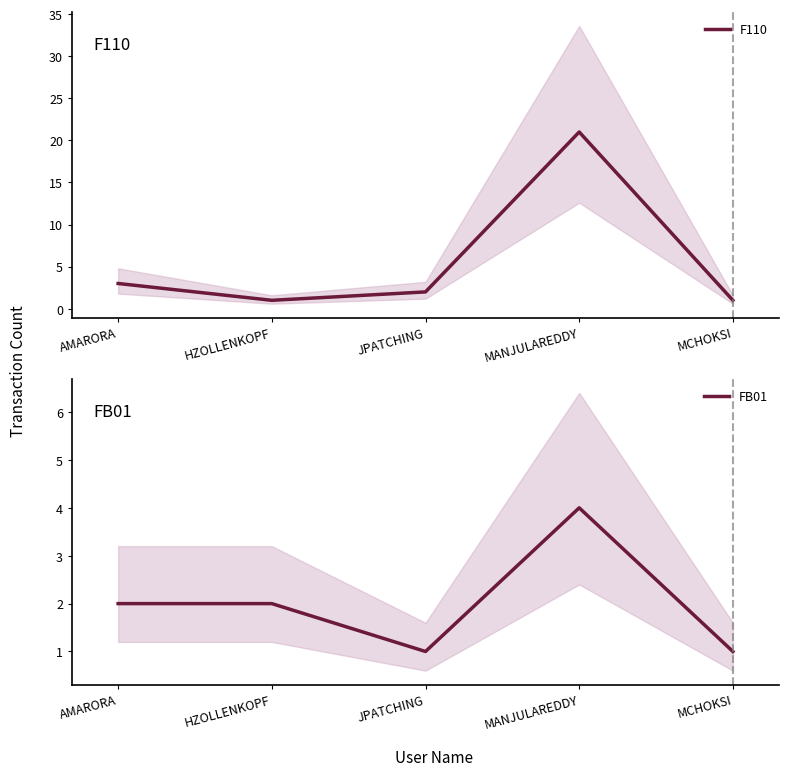

True or false: FB01 has a value of 3 at HZOLLENKOPF.

False